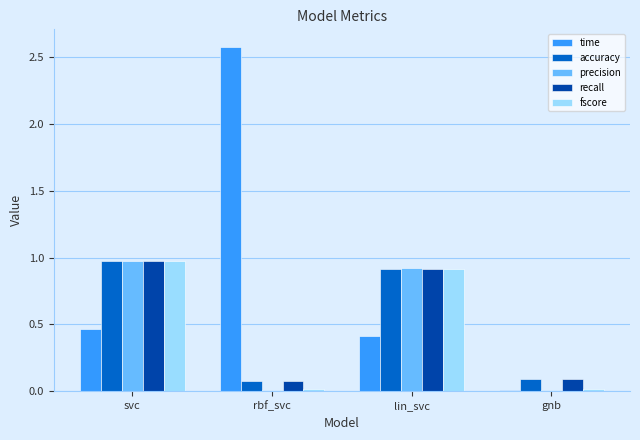

At which category is the sum across all series the highest?

svc